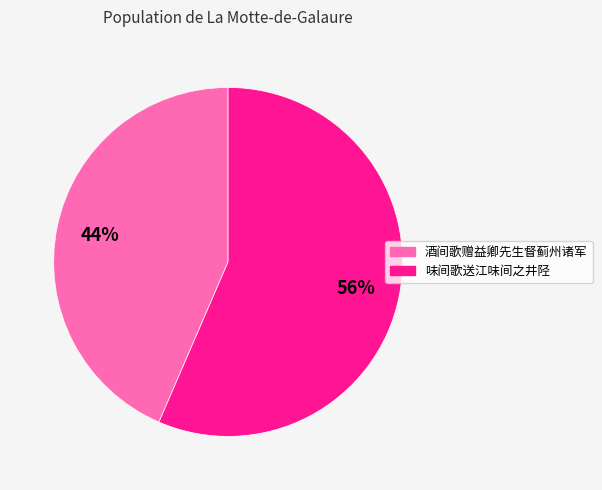

Is the sum of 味间歌送江味间之井陉 and 酒间歌赠益卿先生督蓟州诸军 greater than half?

Yes